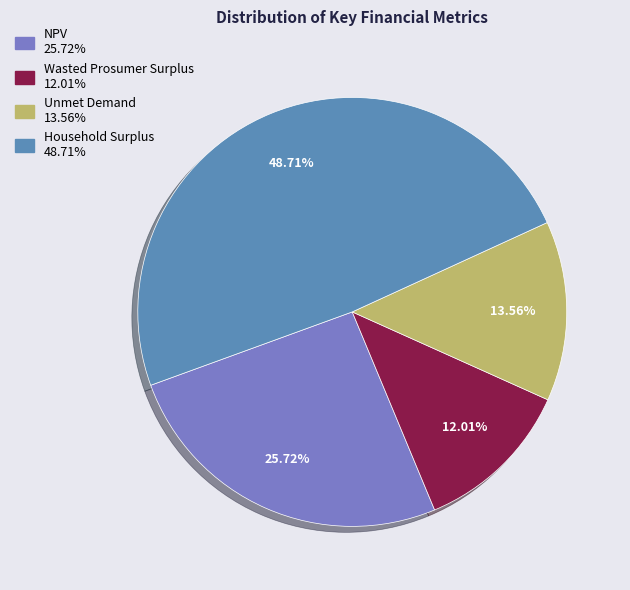

Combined, what portion of the pie is Wasted Prosumer Surplus and Unmet Demand?

25.6%